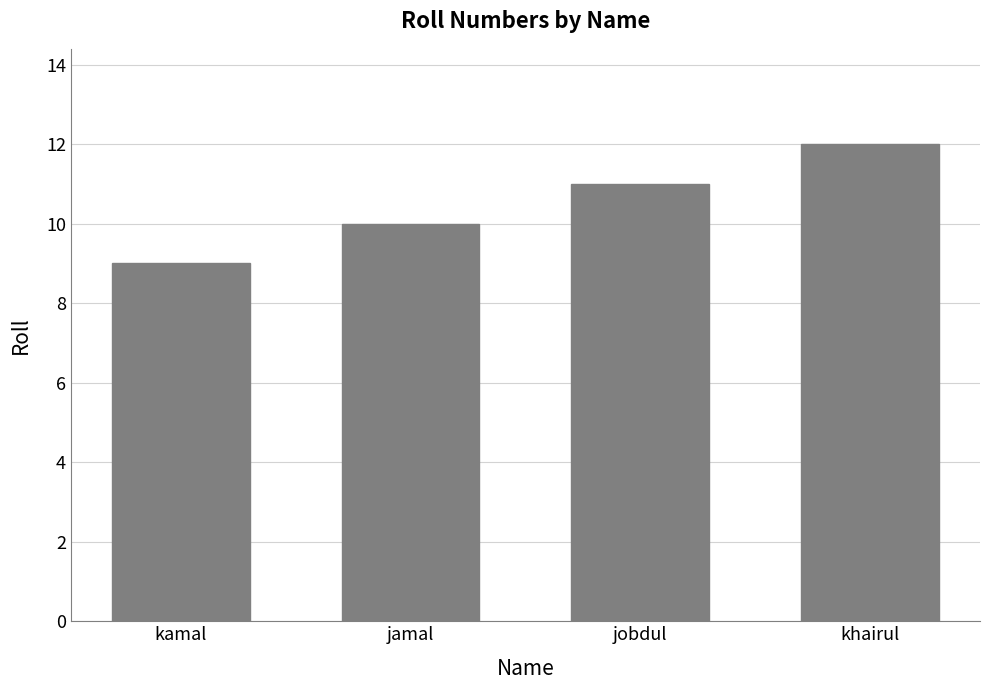

What is the value of the 4th bar from the left?

12